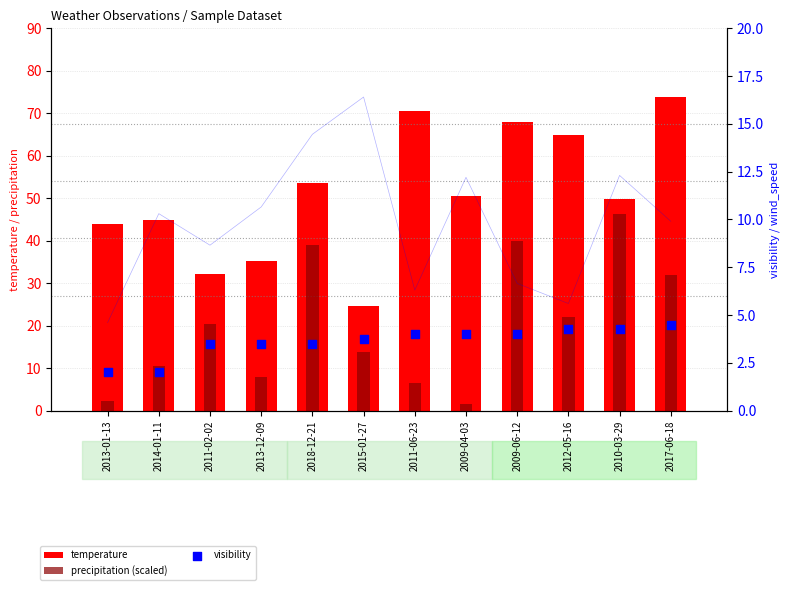

What is the total value across all series at 2009-04-03?

56.2